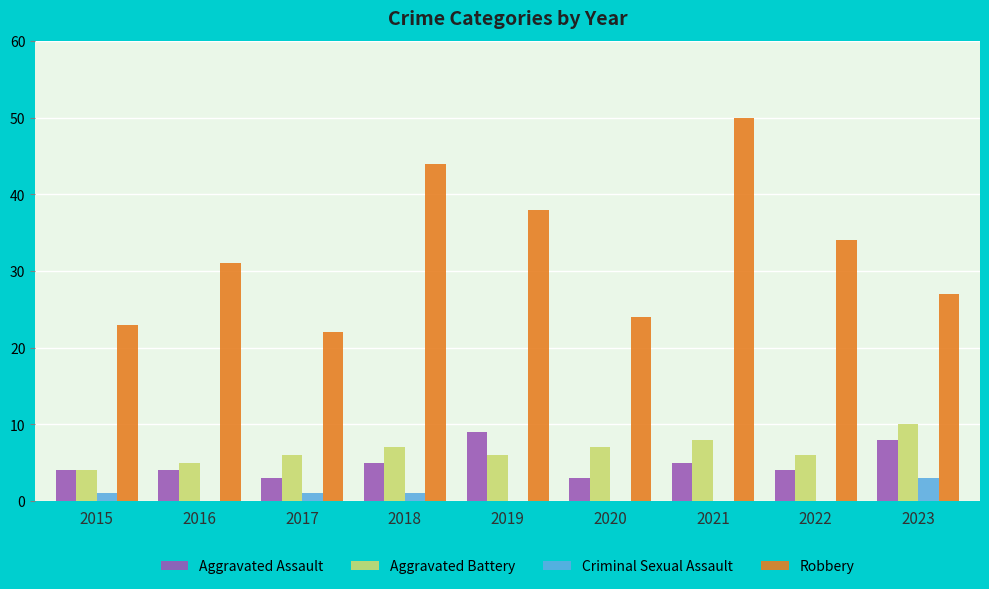

What is the sum of the Aggravated Battery values at 2015 and 2019?

10